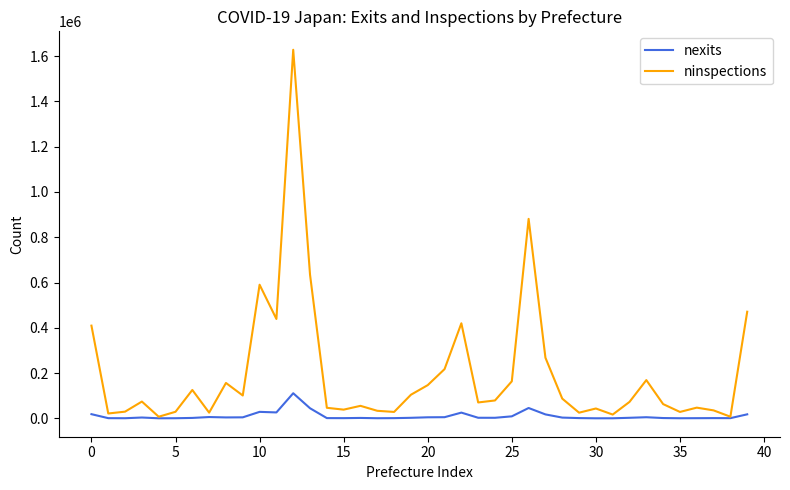

What is the maximum value for ninspections?

1628135